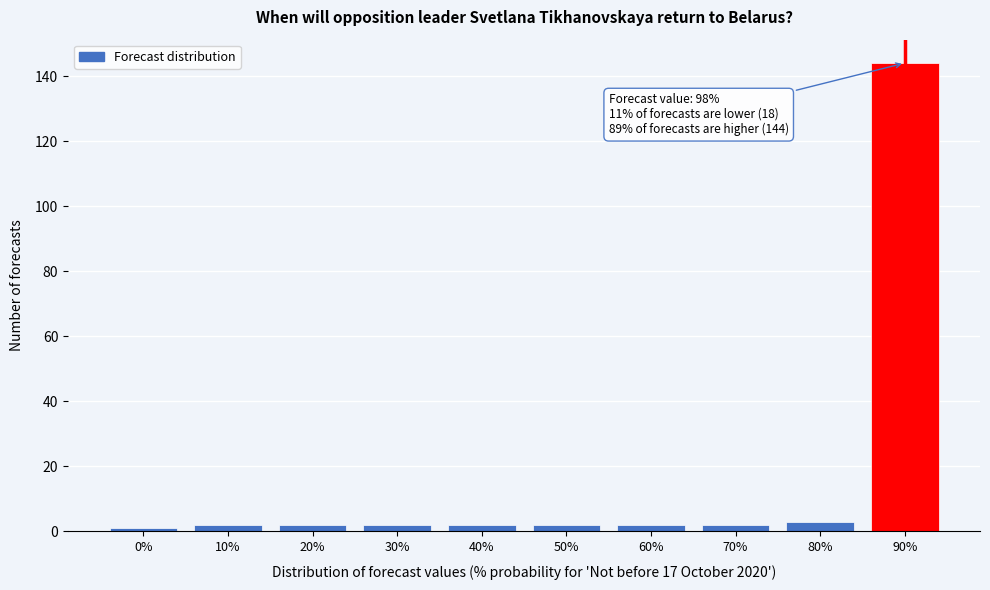

Reading left to right, list all the values displayed in this chart.

0%=1	10%=2	20%=2	30%=2	40%=2	50%=2	60%=2	70%=2	80%=3	90%=144